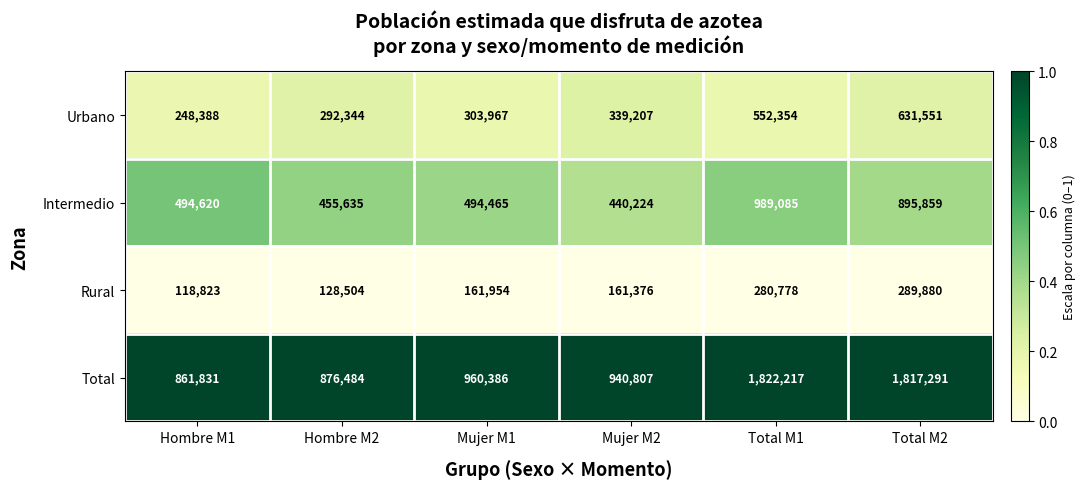

At which category does the chart reach its peak across all series?

Total M1